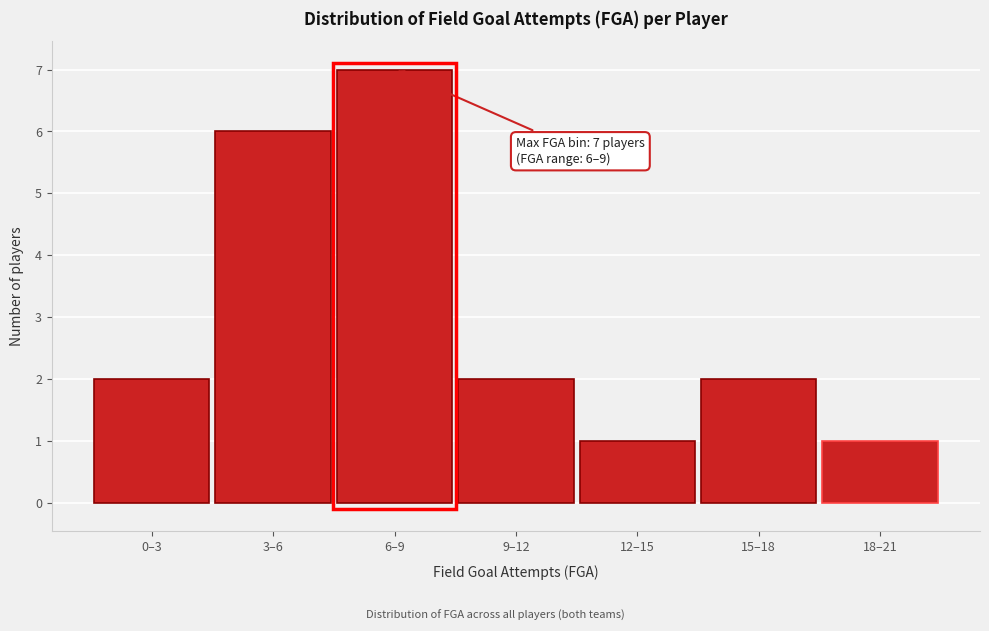

Reading right to left, what are all the values shown in this chart?

18–21=1	15–18=2	12–15=1	9–12=2	6–9=7	3–6=6	0–3=2